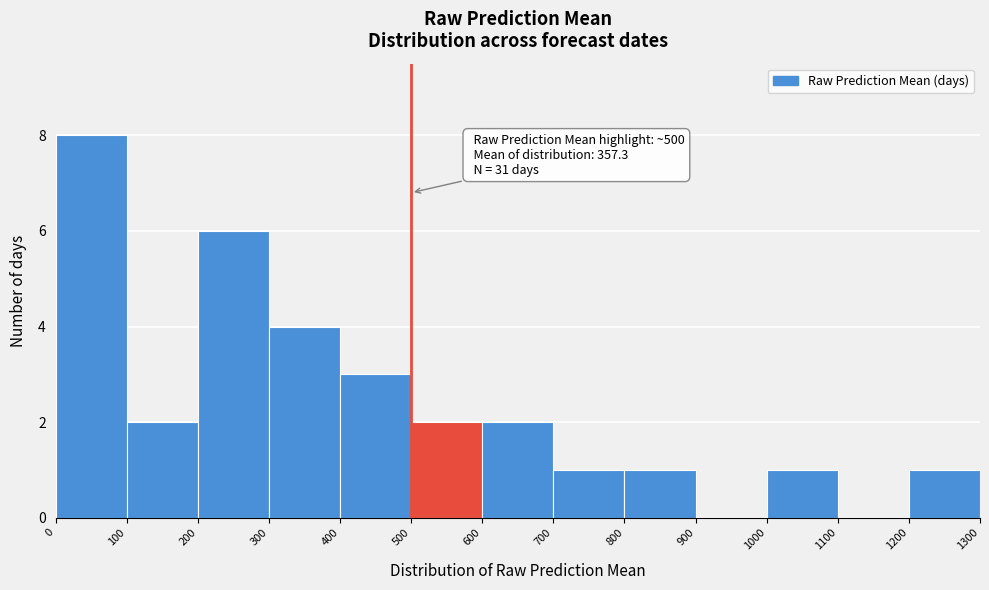

Over which range of the x-axis is the bar tallest?

0 to 100